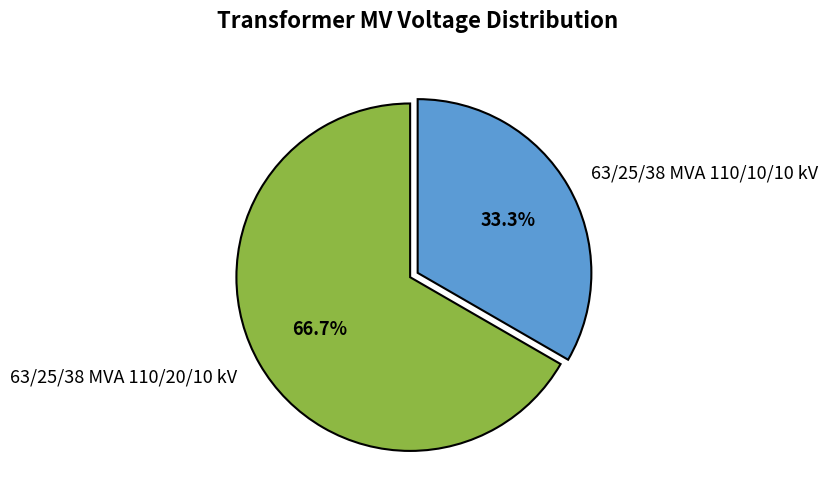

The 63/25/38 MVA 110/10/10 kV slice represents 33% of the pie. True or false?

True